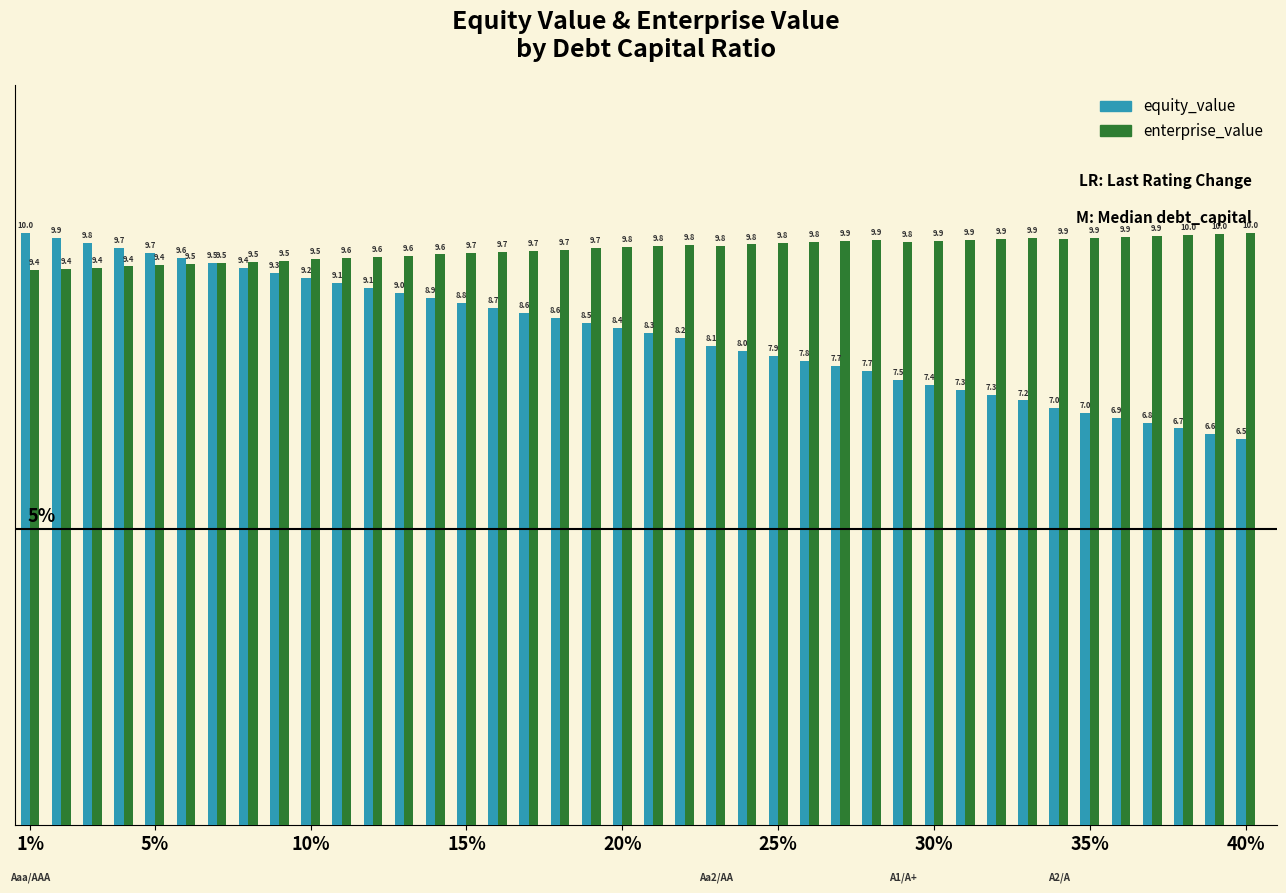

At how many categories does at least one series exceed 7?

40